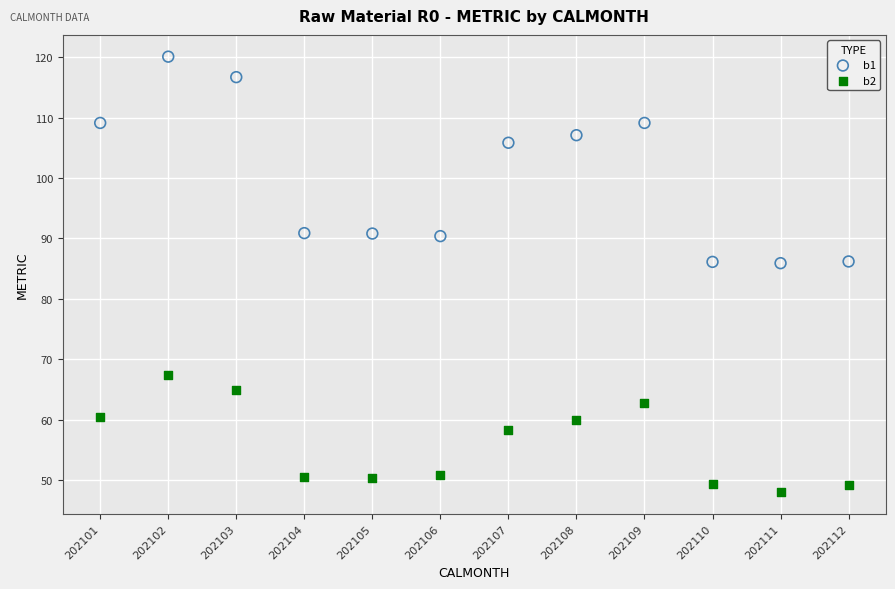

In the b1 series, what Y value is closest to 102?

105.8